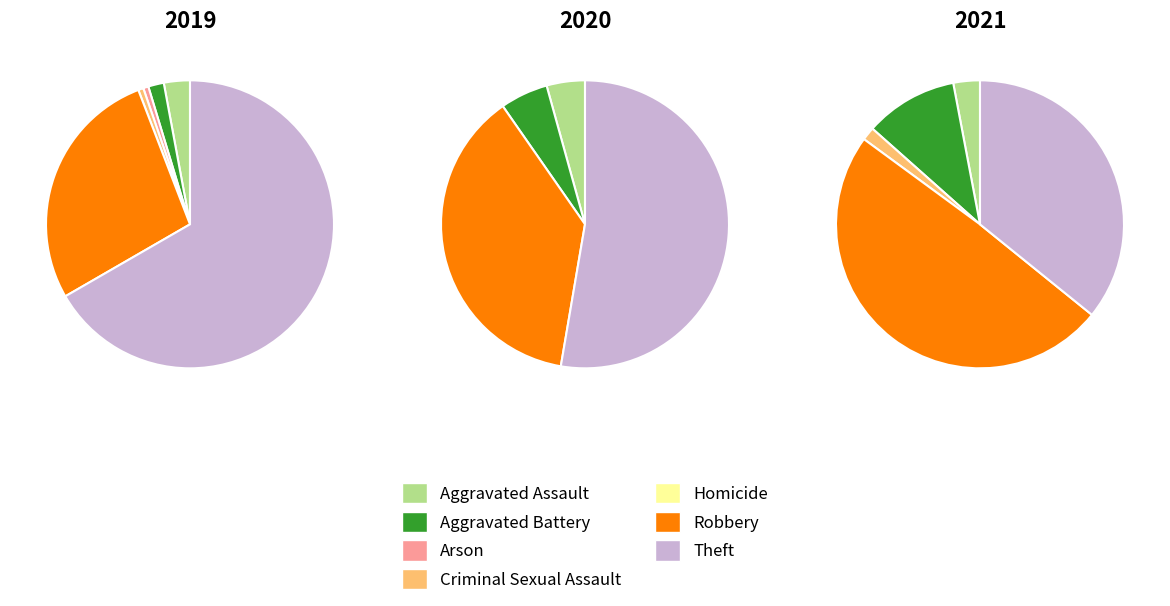

Does any single category account for the majority?

Yes